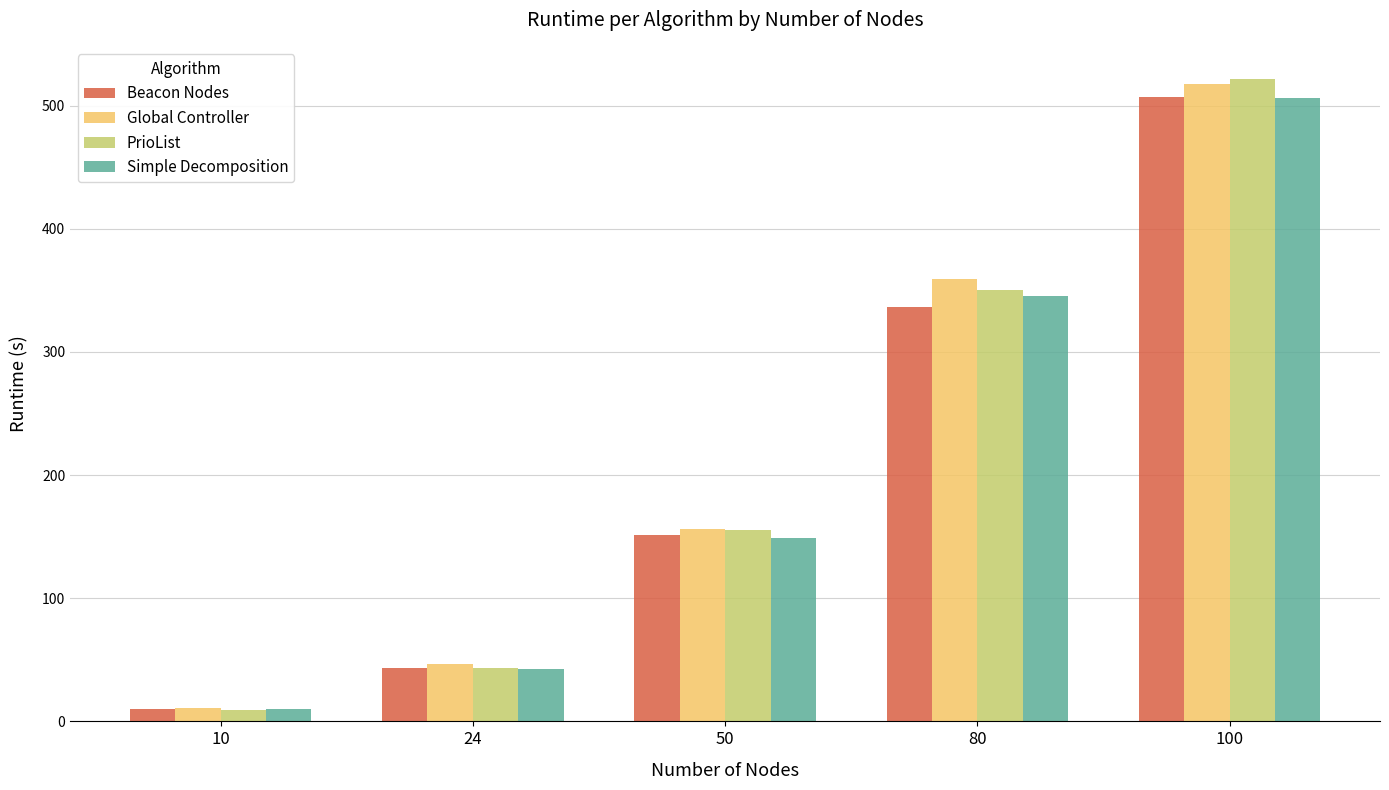

What is the value of the Simple Decomposition bar at the 1st from the left?

9.7